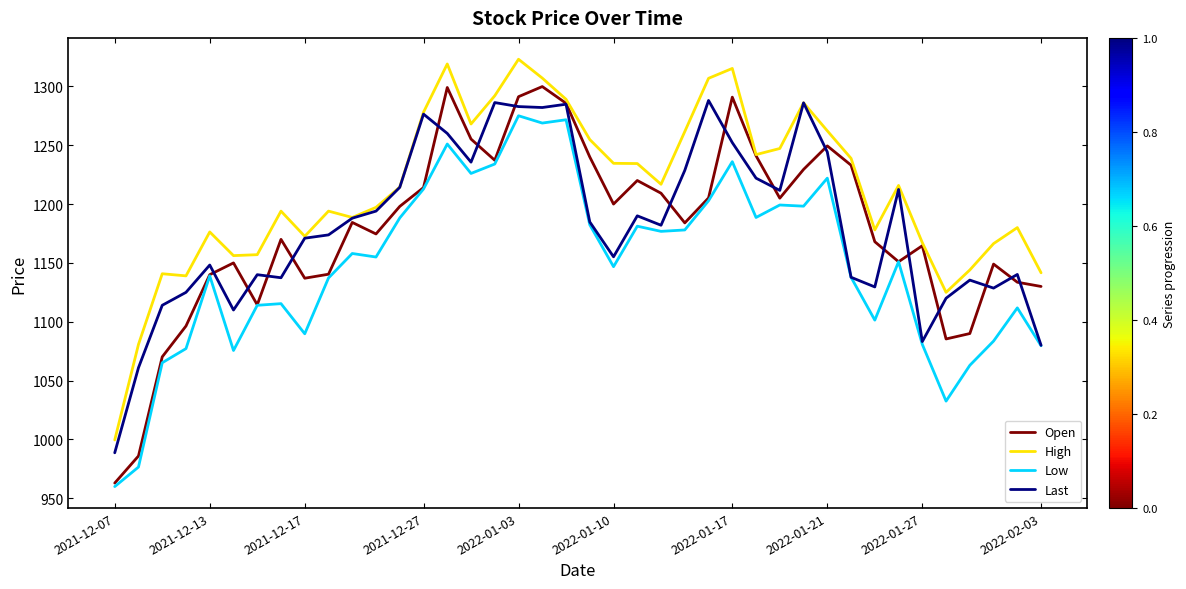

What is the smallest value displayed?

960.0